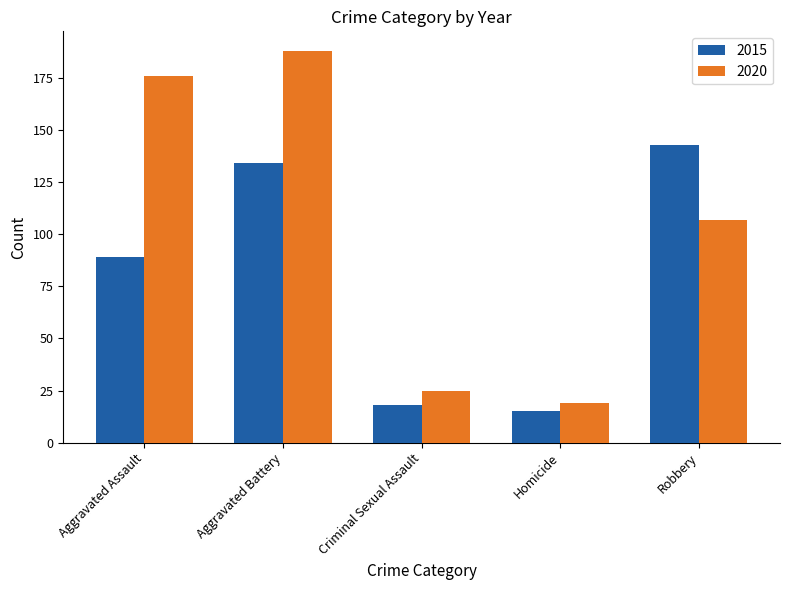

What is the difference between the second highest and minimum values in the 2020 series?

157